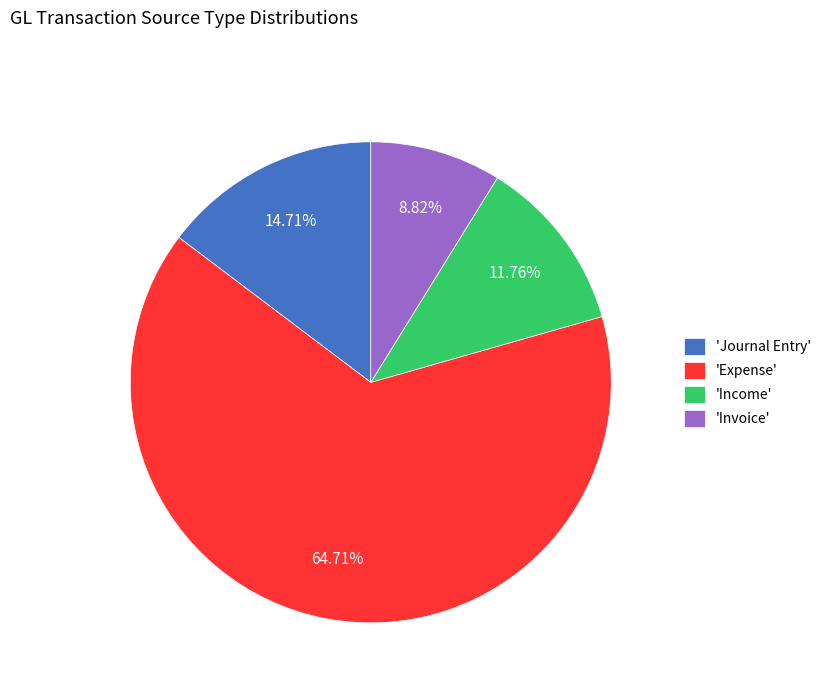

How many slices are in this pie chart?

4